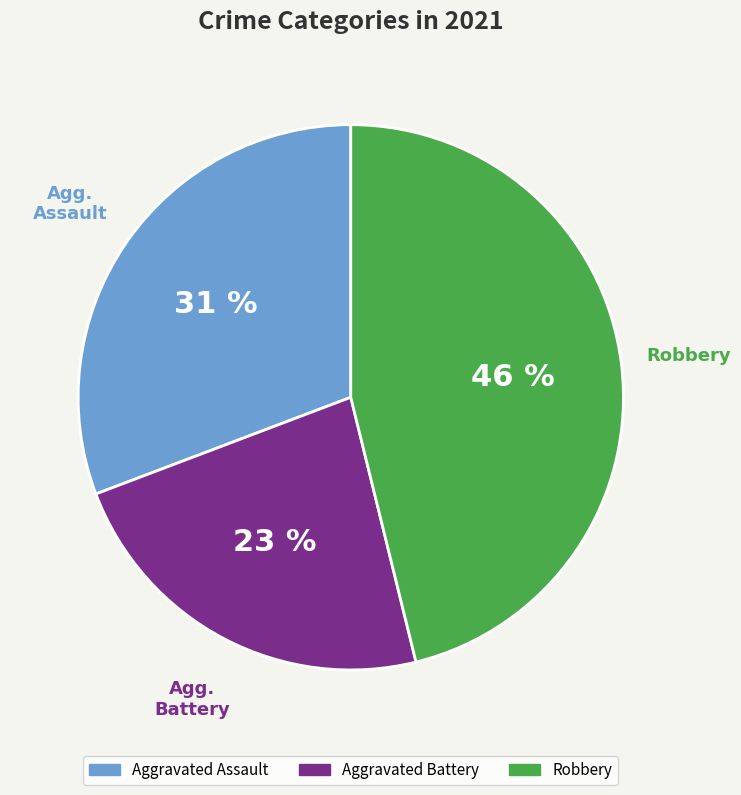

To the nearest percent, what is the average slice percentage?

33%